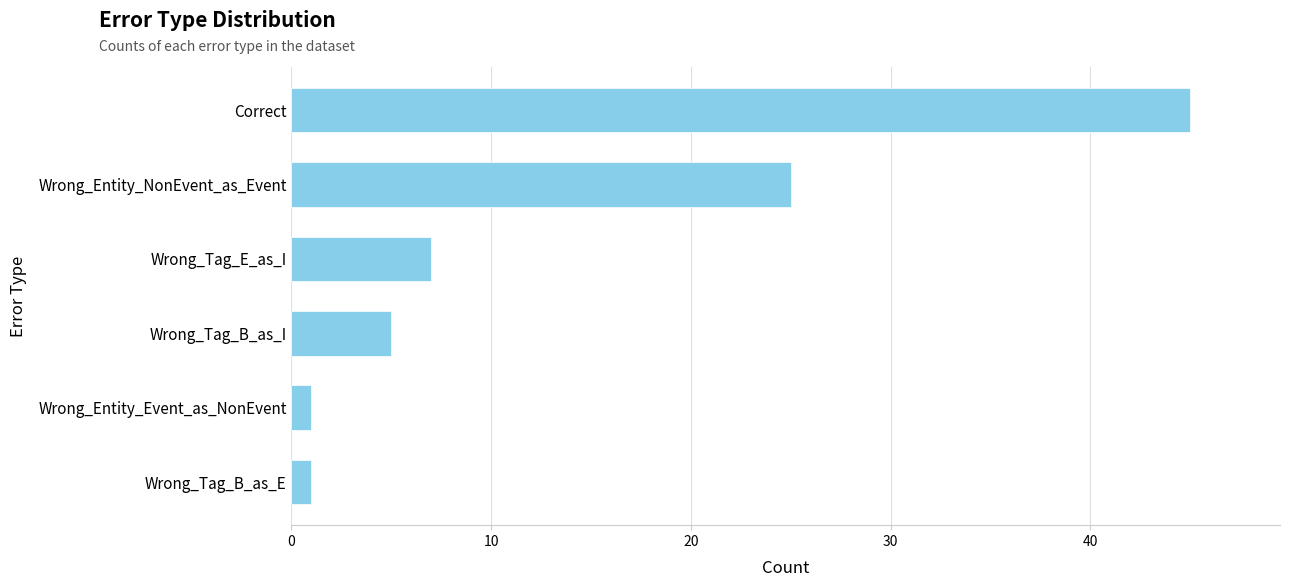

How many distinct data groups are displayed?

1